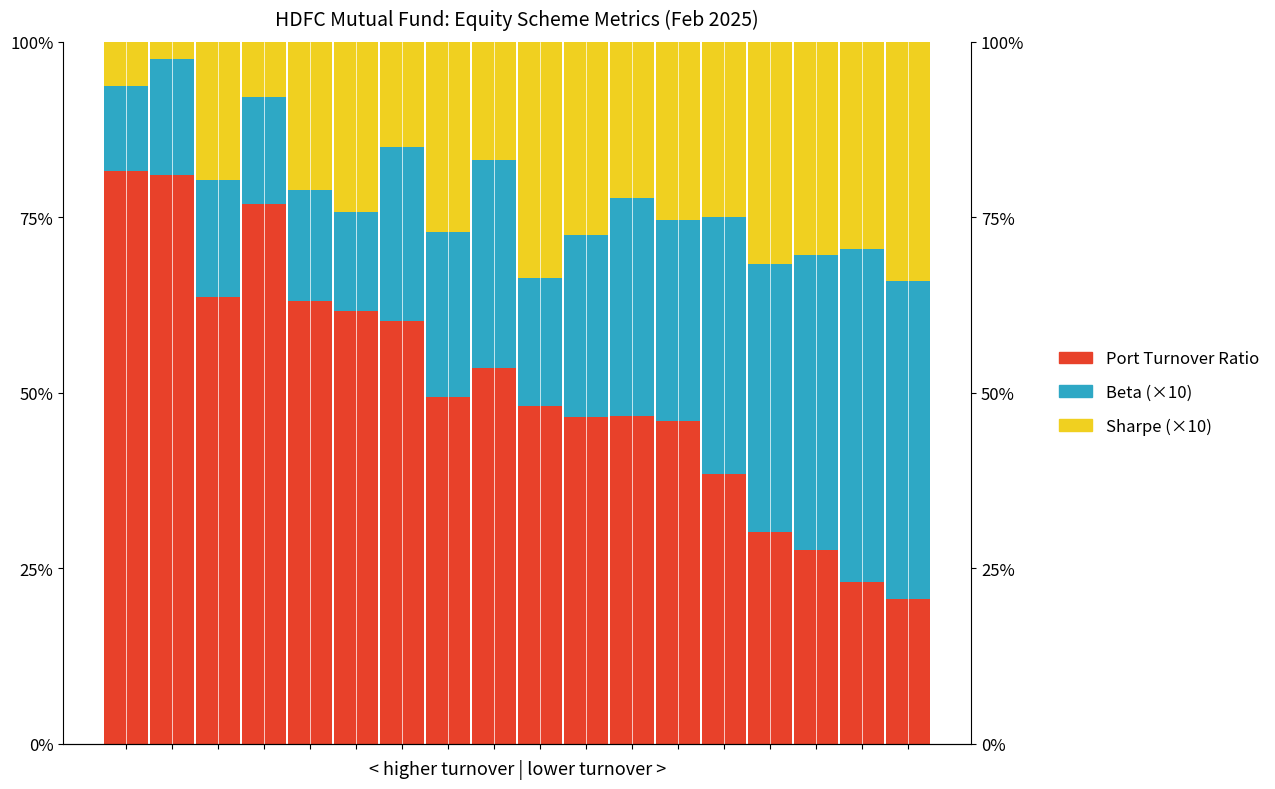

How many data points in Sharpe (×10) are less than 24?

8